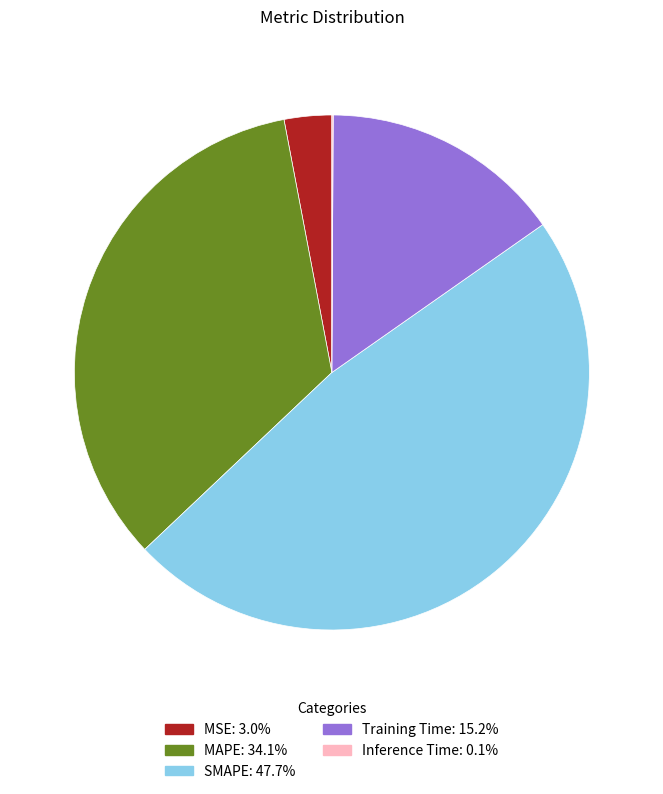

Is there any slice that represents more than half of the pie?

No